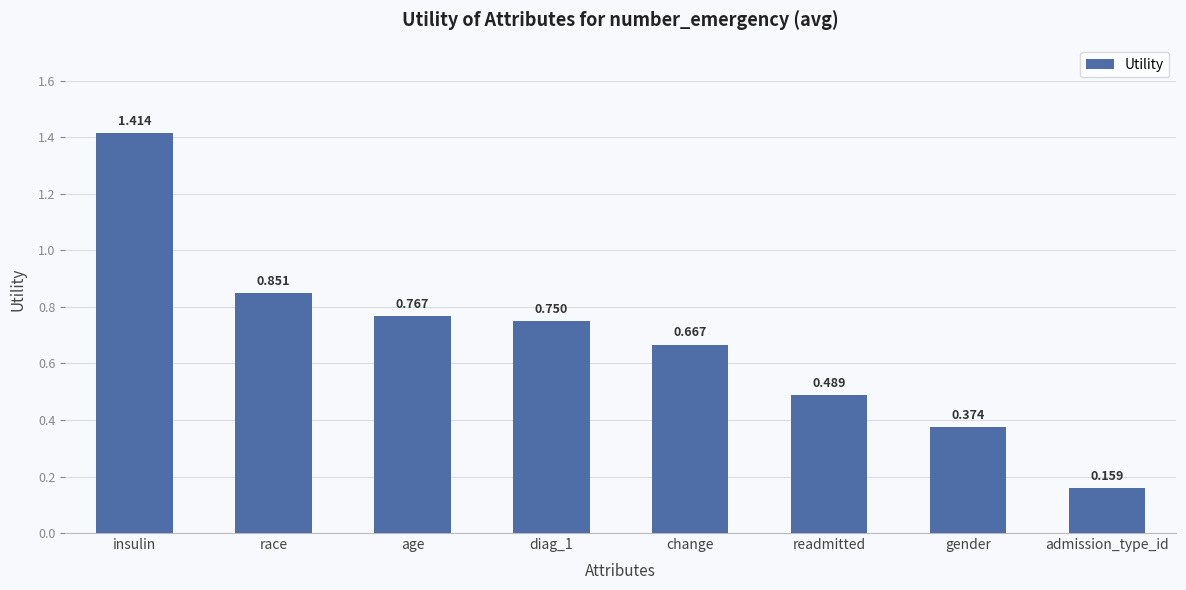

What is the change in value from change to admission_type_id?

-0.5